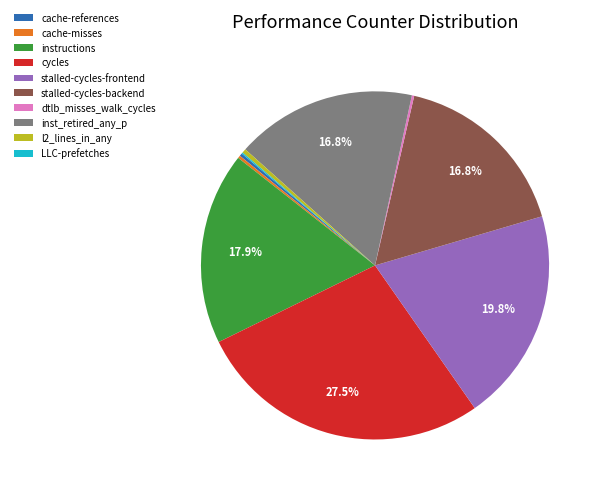

Do instructions and inst_retired_any_p together represent more than half of the pie?

No